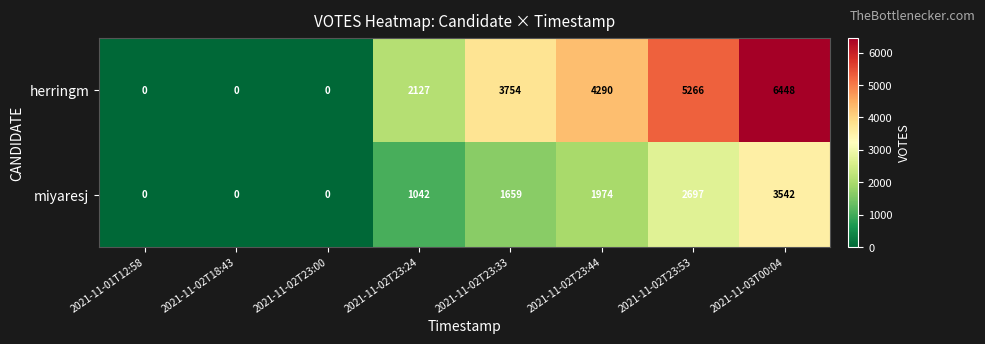

Which series has the largest range (max minus min)?

herringm